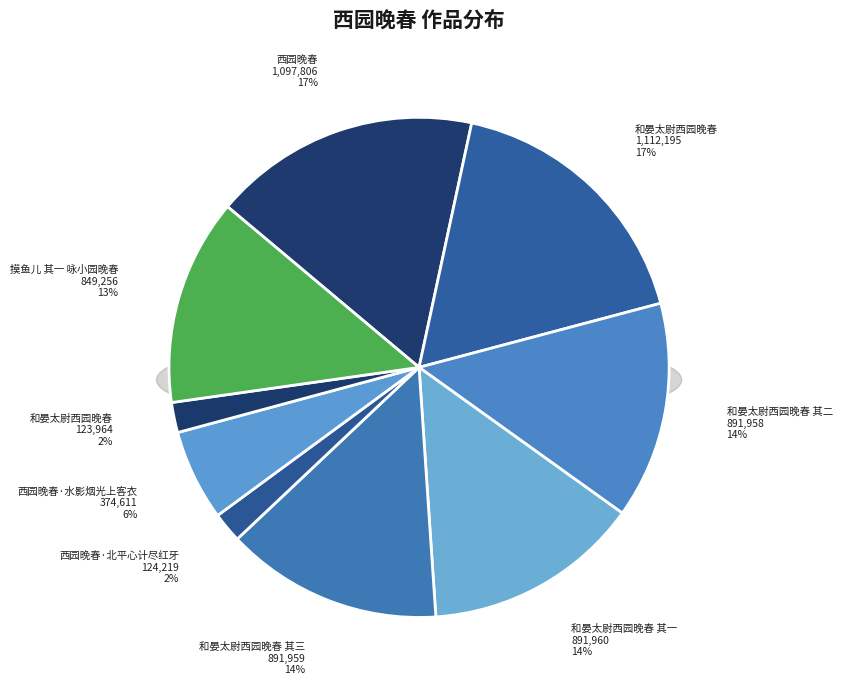

Which category has the biggest portion of the pie?

和晏太尉西园晚春